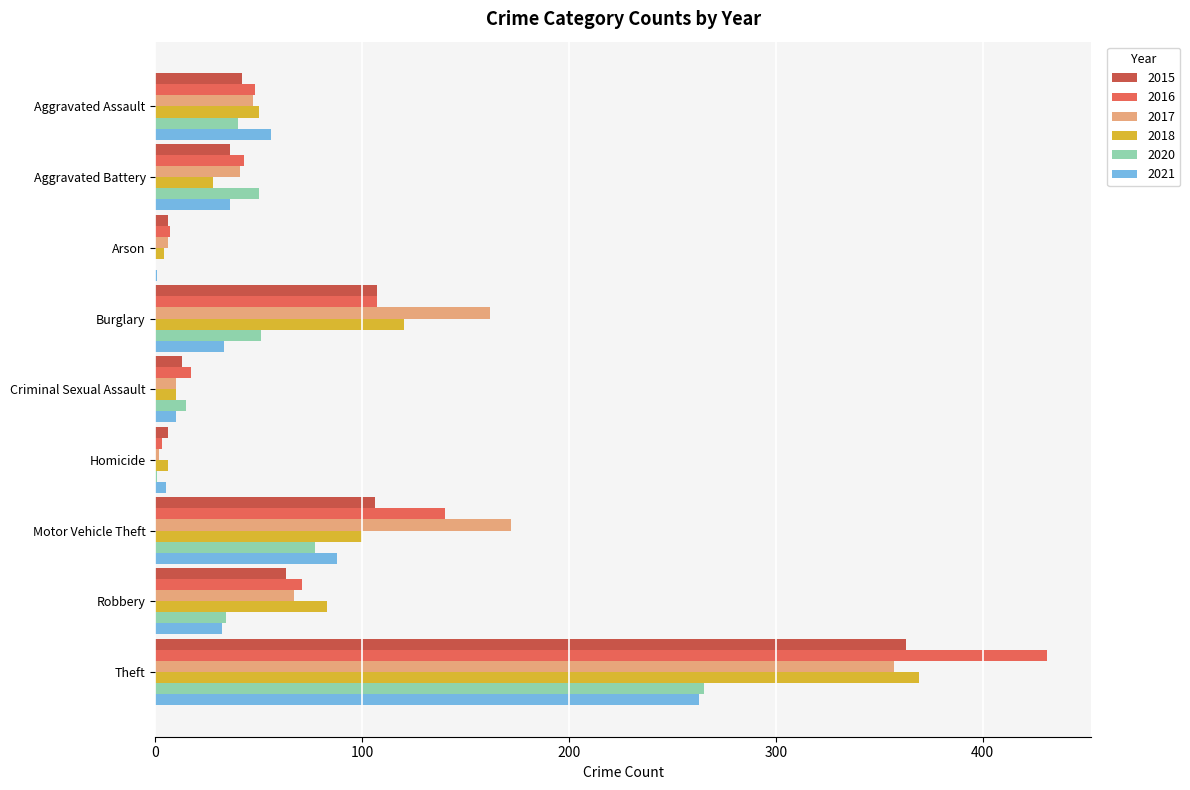

Is it true that 2016 equals 124 at Robbery?

False